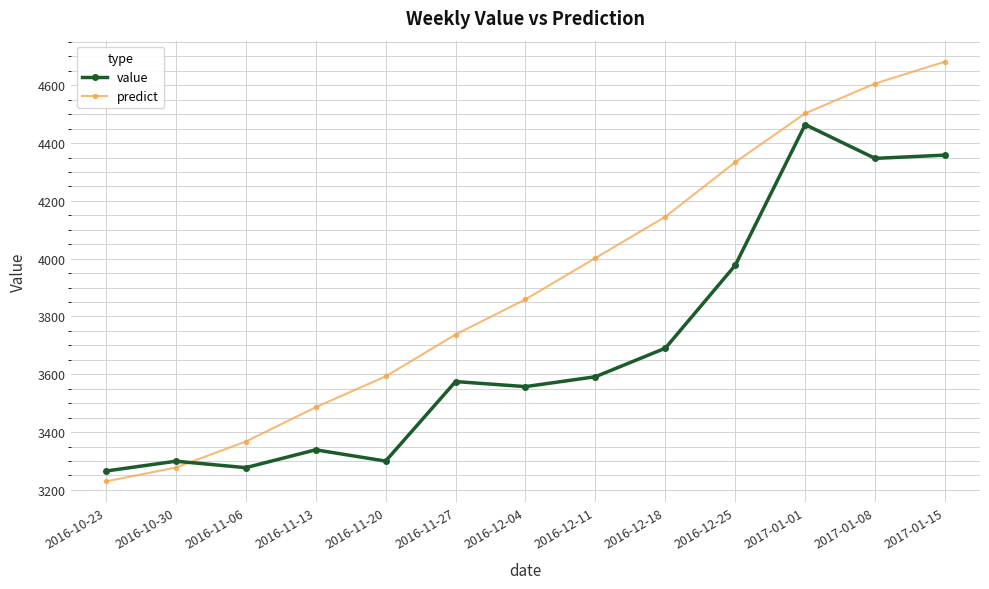

How many values in the value series are below 3574?

6